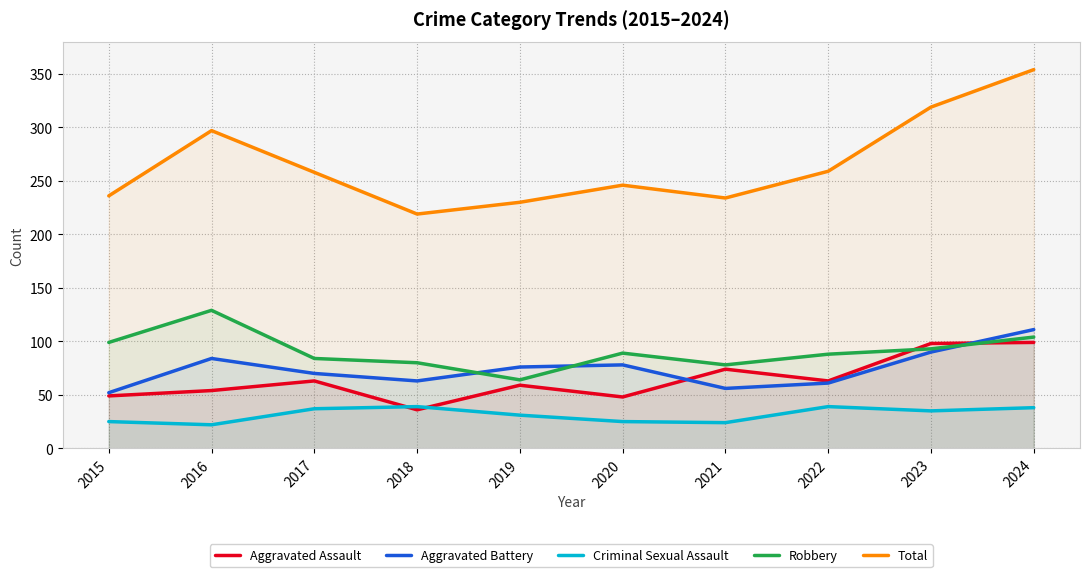

How many times do Aggravated Assault and Aggravated Battery cross each other?

2